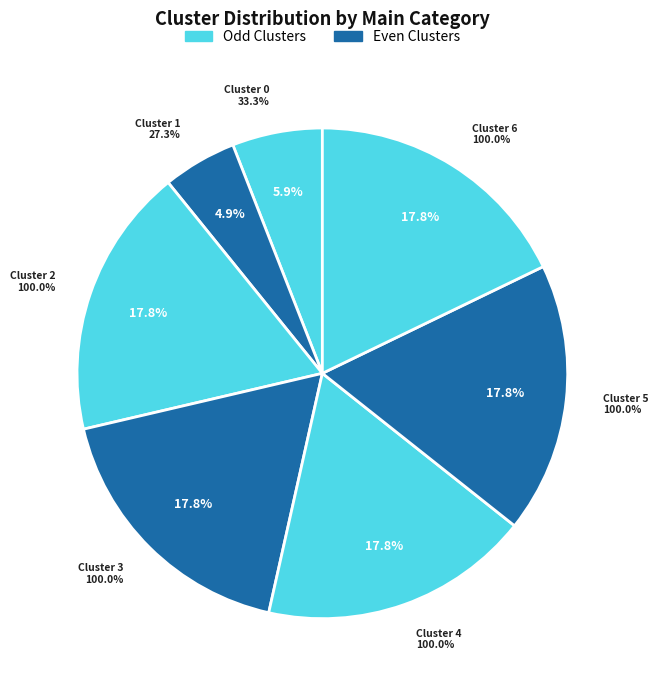

Count the number of slices in the pie.

7